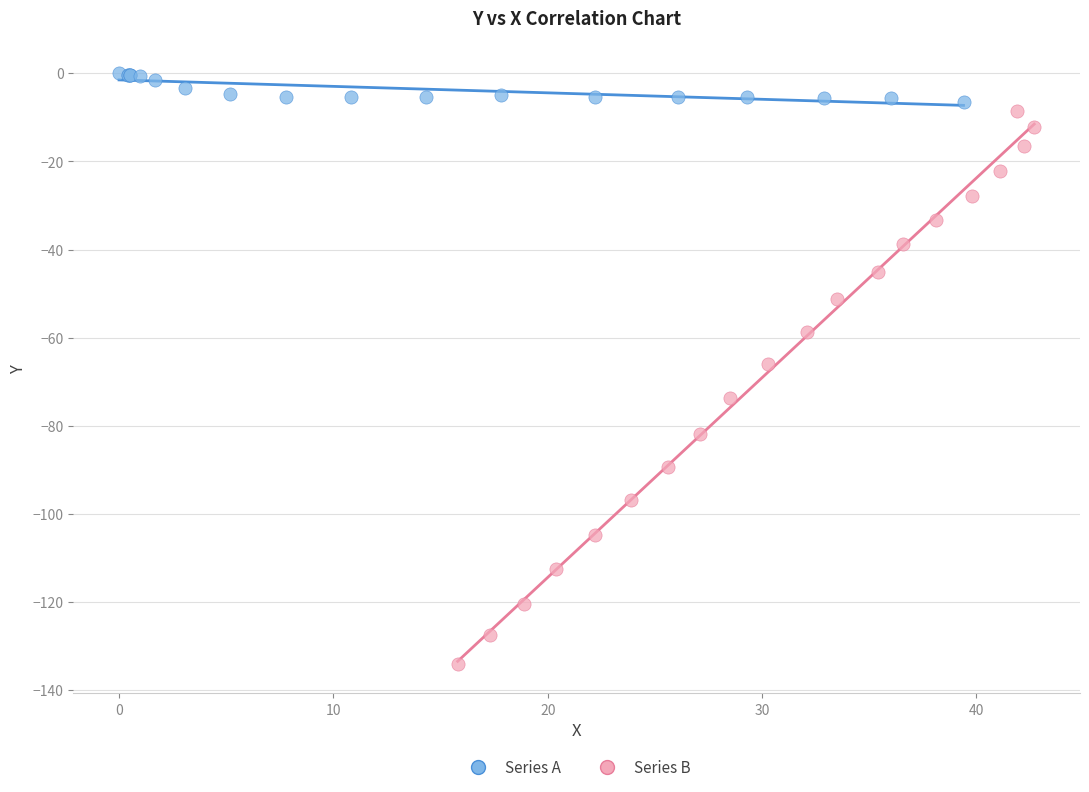

Which series has the widest spread of Y values?

Series B